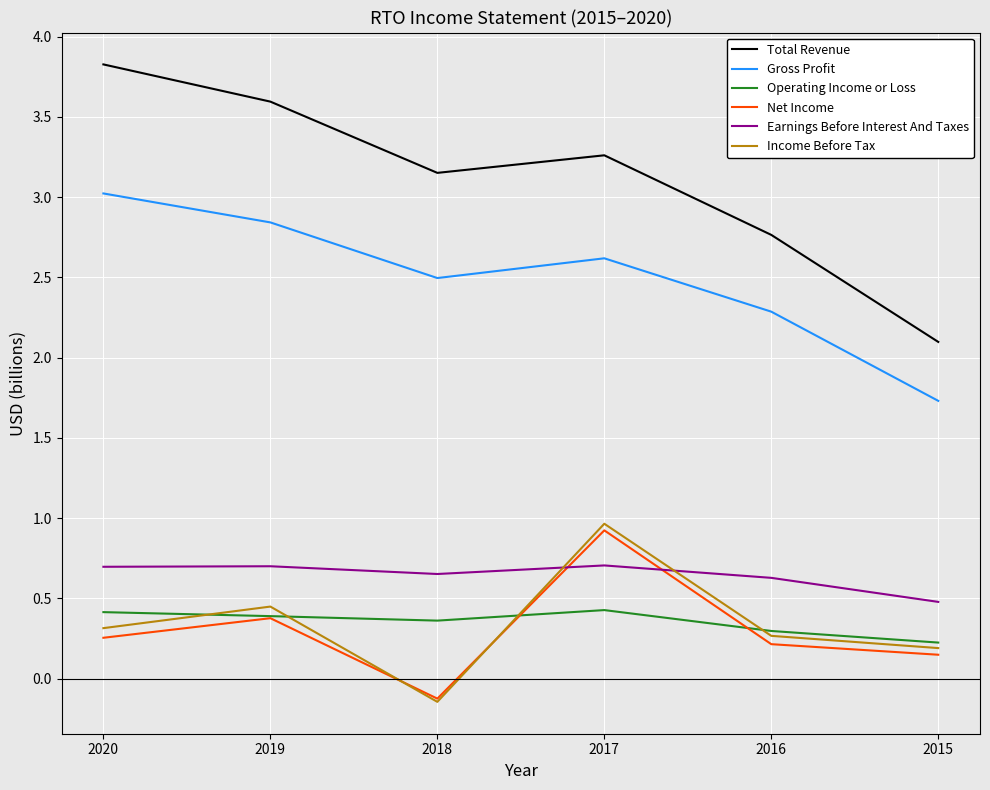

What is the difference between the second highest and minimum values in the Operating Income or Loss series?

0.2